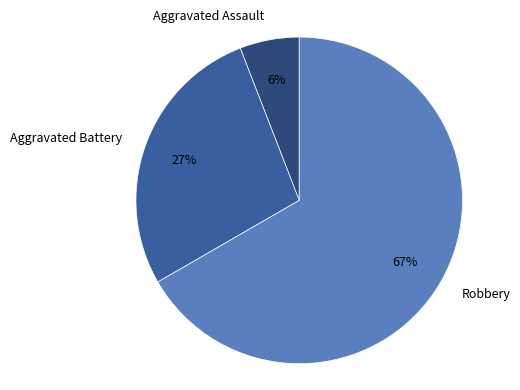

Does Robbery represent more than half of the total?

Yes